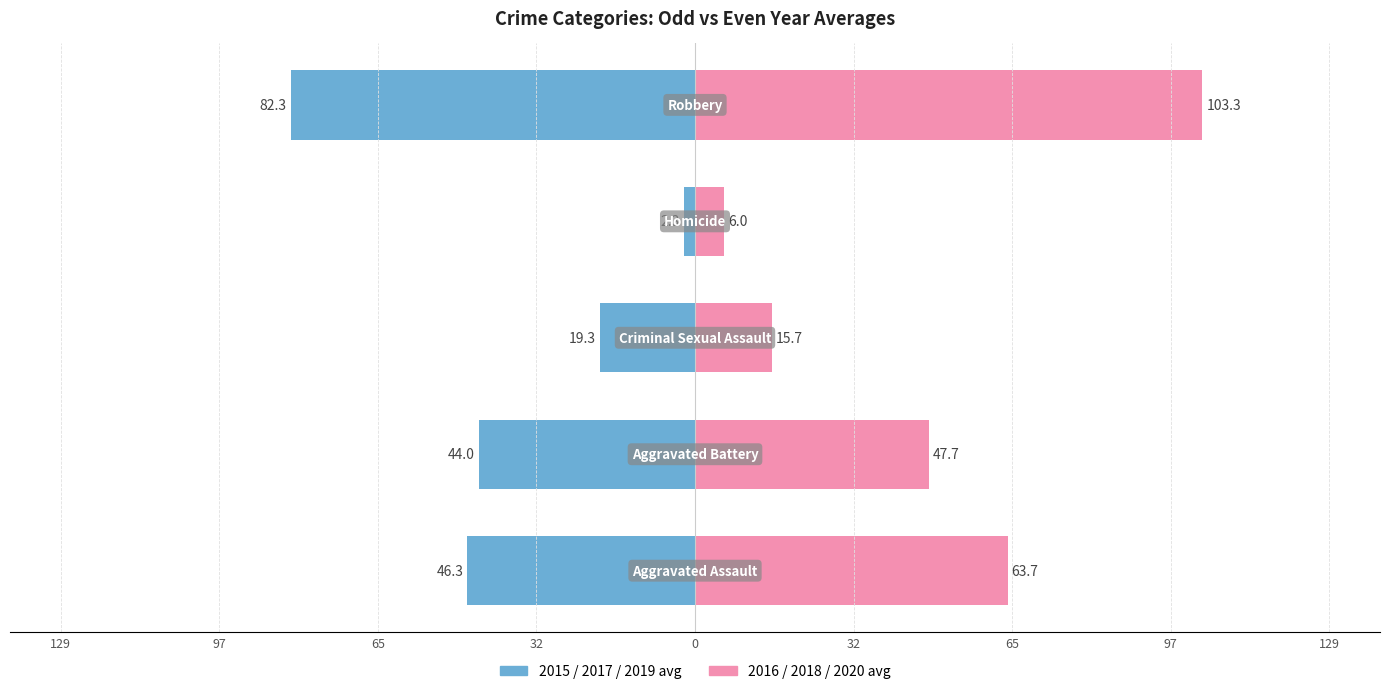

Between 32 and 97, which is larger?

32